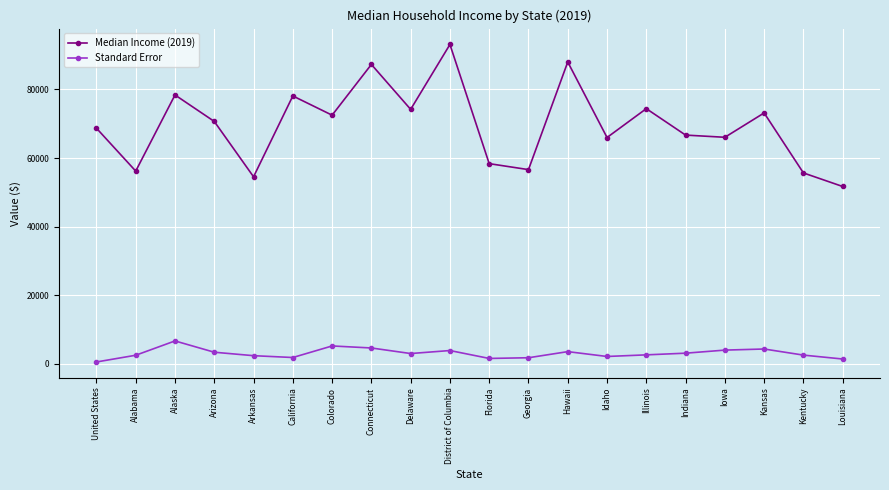

What is the label of the 13th point from the left?

Hawaii